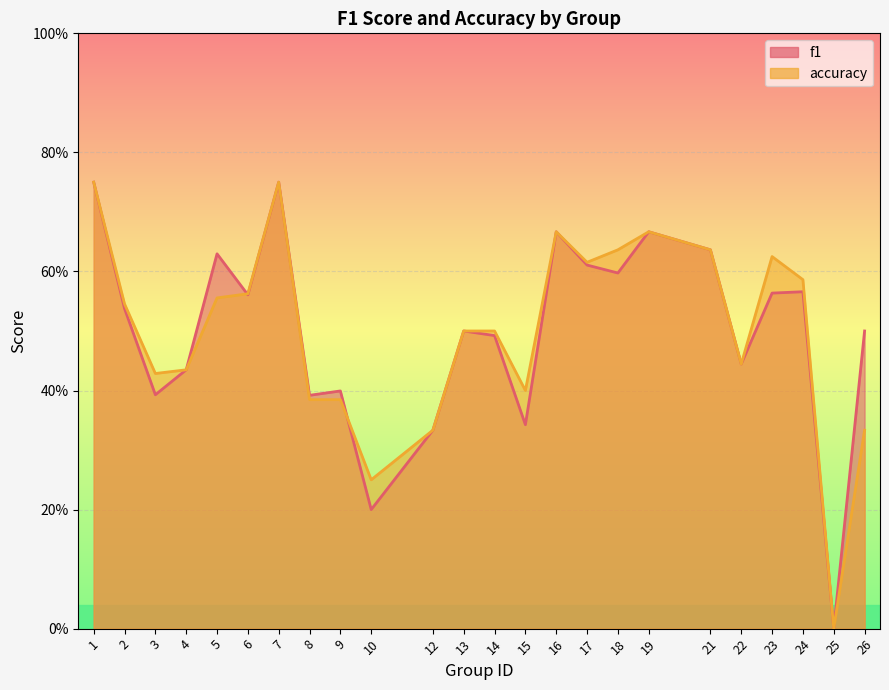

At which label is f1 closest to 0?

25